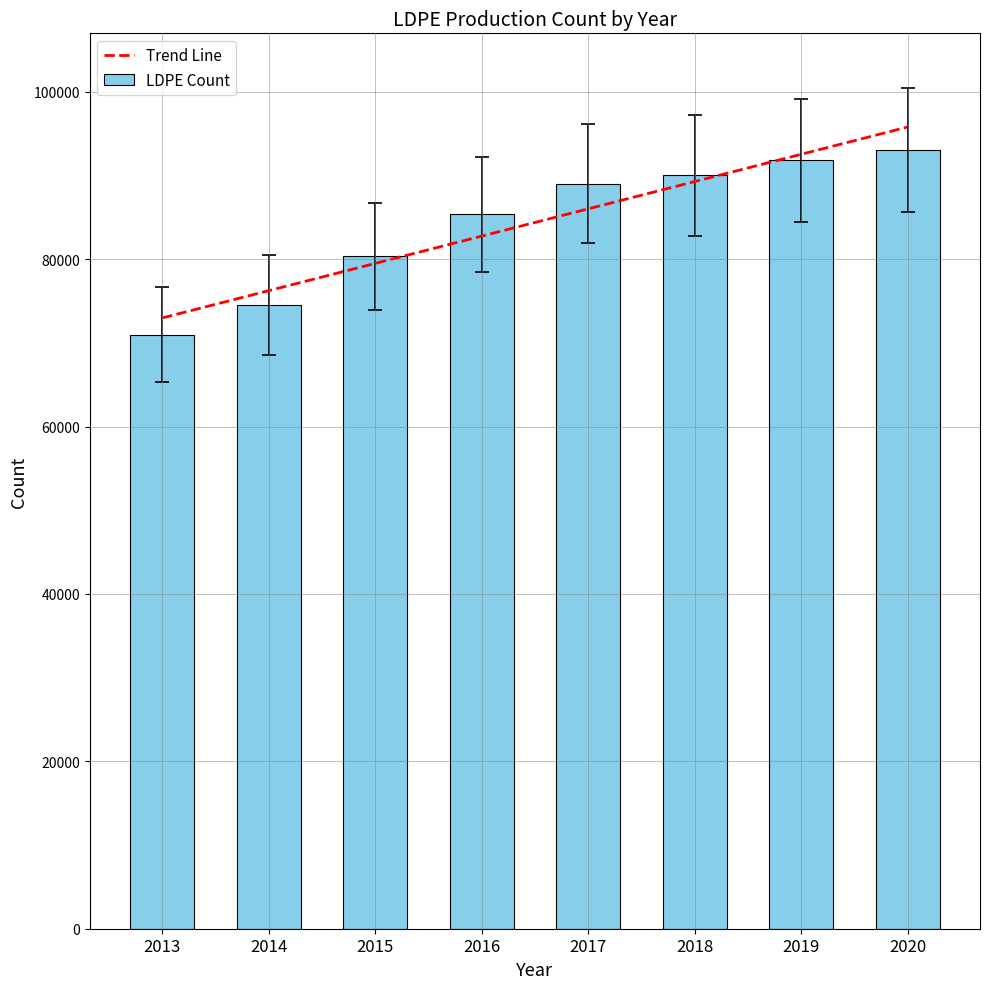

At how many categories does at least one series exceed 74681?

7